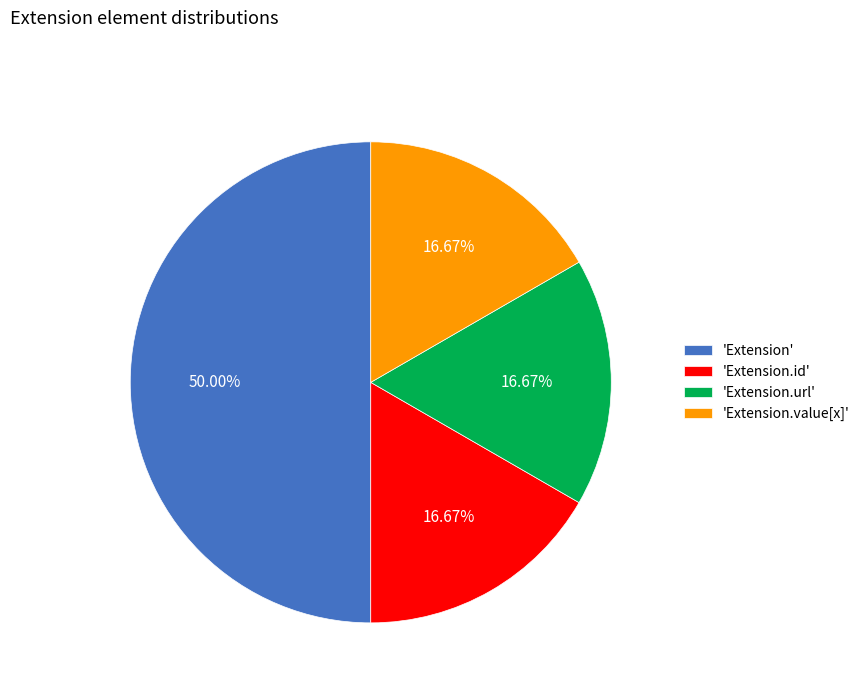

What is the largest slice in the pie chart?

'Extension'